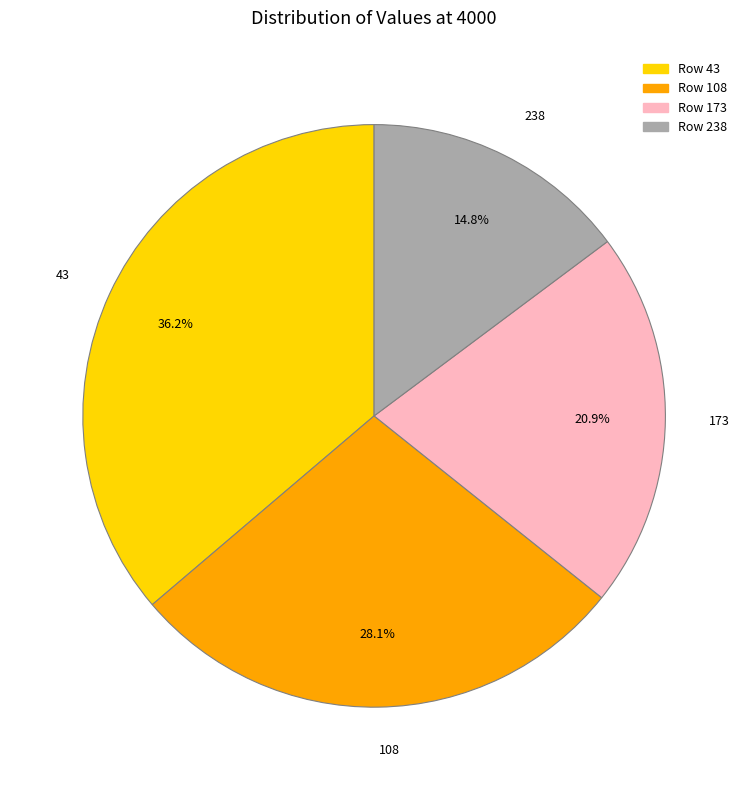

What percentage is the 43 slice, to the nearest percent?

36%